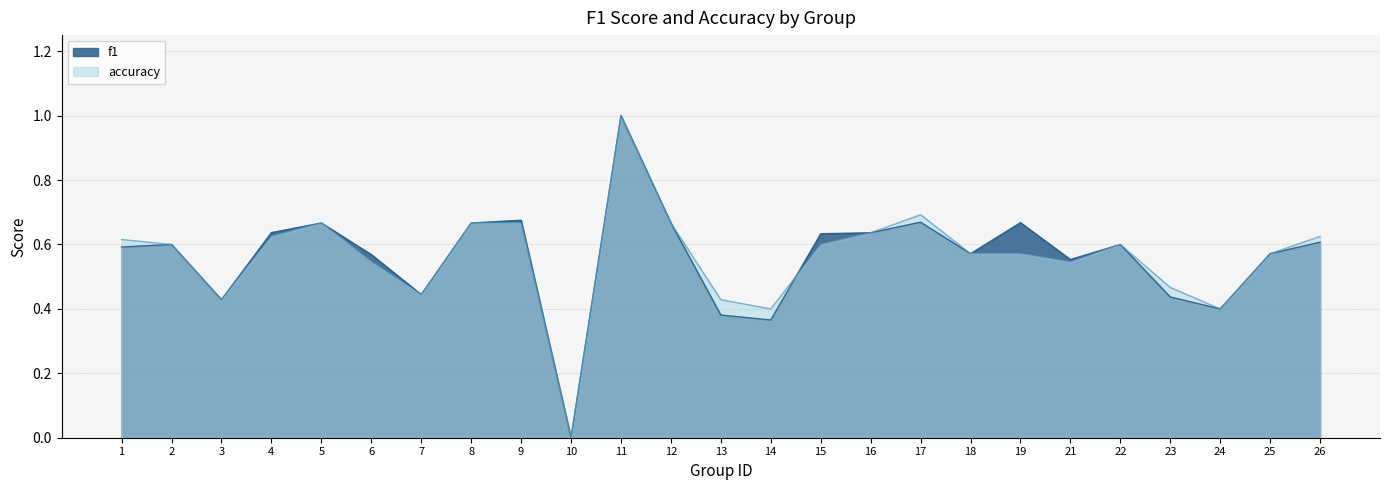

Reading right to left, list all the values displayed in this chart.

f1: 0.6	0.6	0.4	0.4	0.6	0.6	0.7	0.6	0.7	0.6	0.6	0.4	0.4	0.7	1.0	0.0	0.7	0.7	0.4	0.6	0.7	0.6	0.4	0.6	0.6
accuracy: 0.6	0.6	0.4	0.5	0.6	0.5	0.6	0.6	0.7	0.6	0.6	0.4	0.4	0.7	1.0	0.0	0.7	0.7	0.4	0.5	0.7	0.6	0.4	0.6	0.6